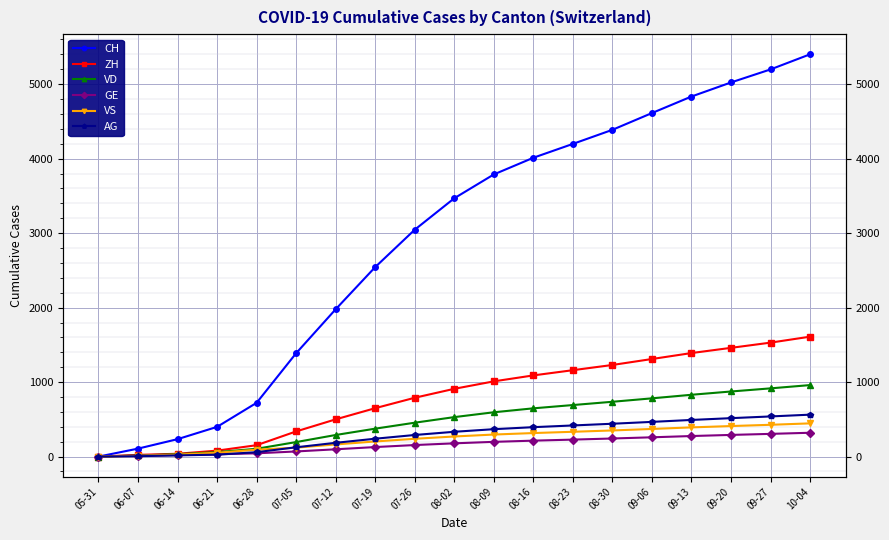

The VS series shows 632 at 10-04. True or false?

False